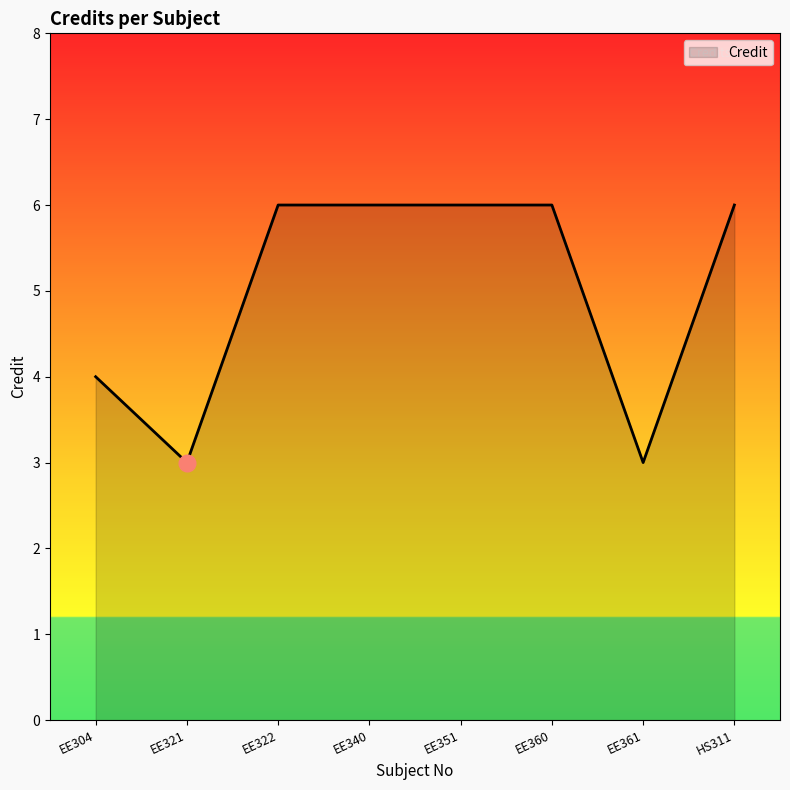

What is the greatest value displayed?

6